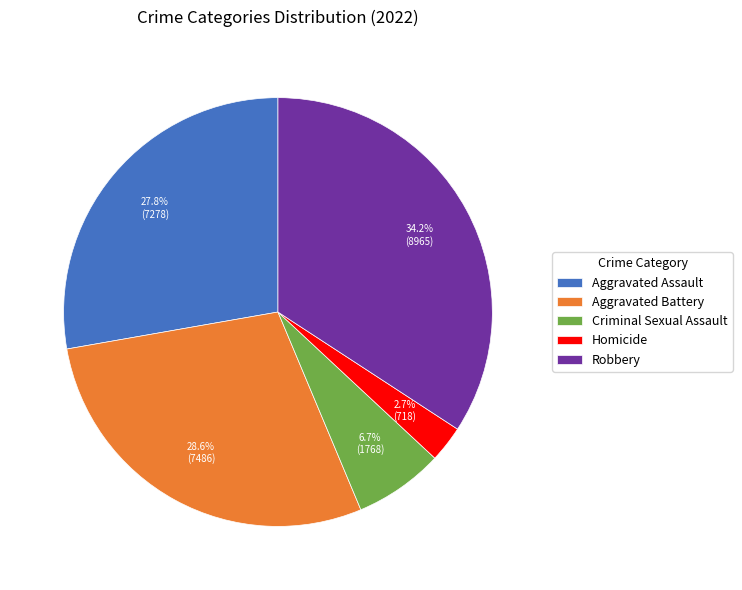

To the nearest percent, what is the average slice percentage?

20%